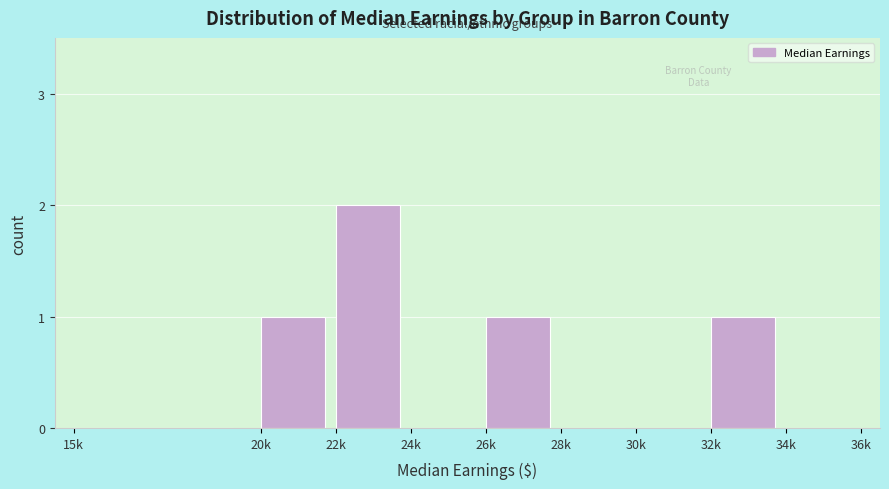

Reading left to right, extract all data points from this chart.

15k=0	20k=1	22k=2	24k=0	26k=1	28k=0	30k=0	32k=1	34k=0